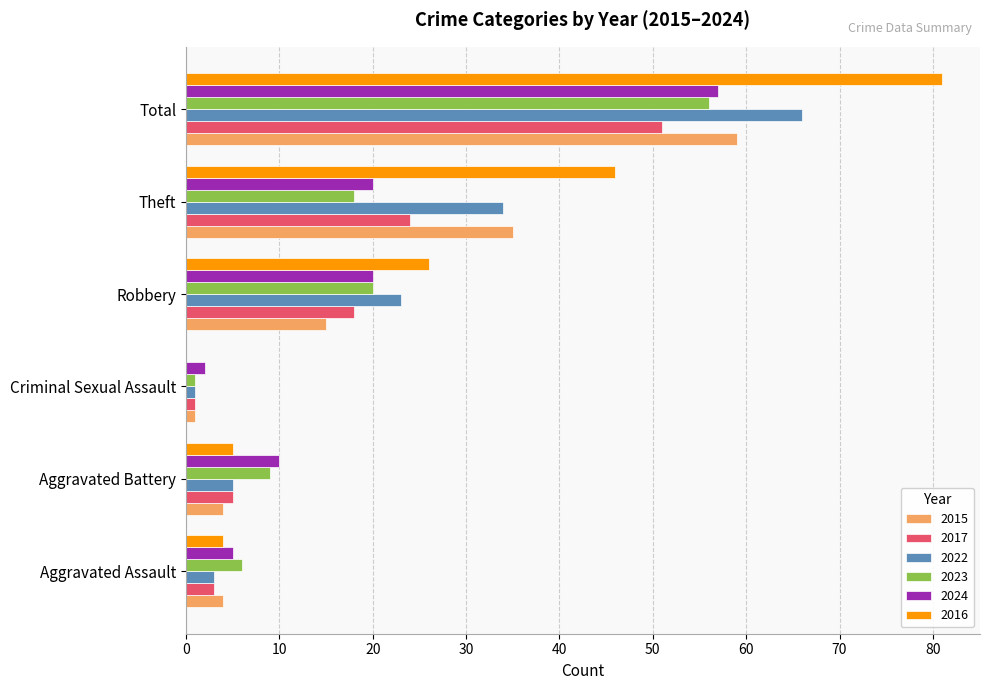

What is the sum of all 2022 values?

132